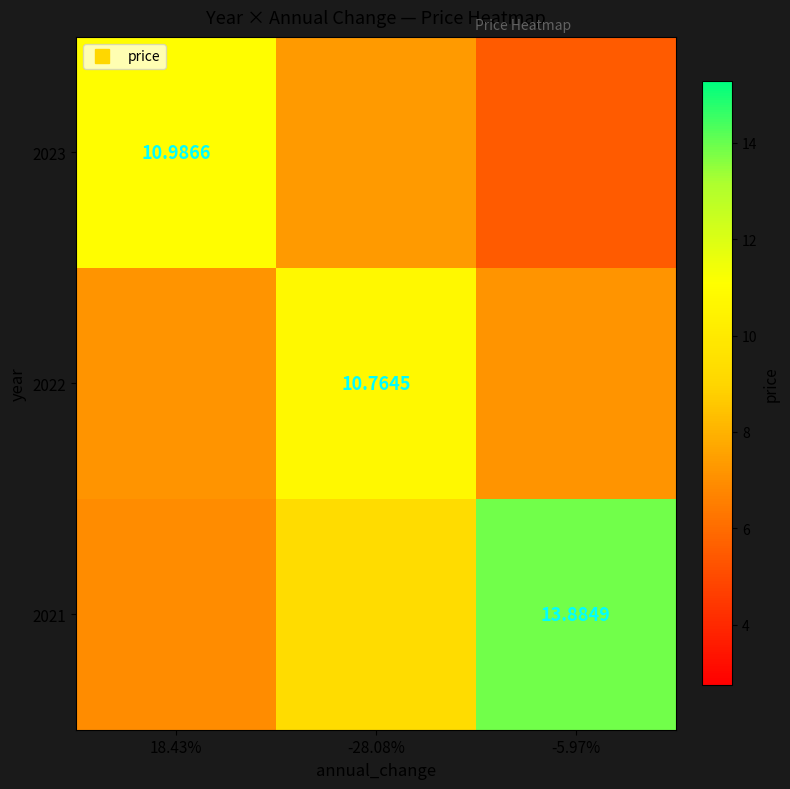

True or false: 2022 has a value of 7.2 at 18.43%.

True